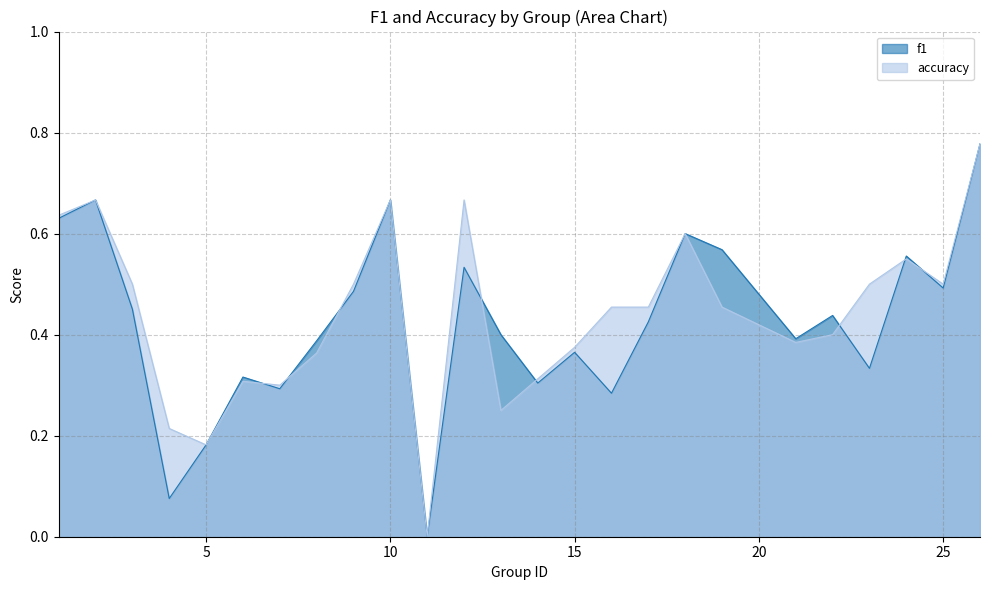

After their last crossing, which series has the higher values: f1 or accuracy?

accuracy